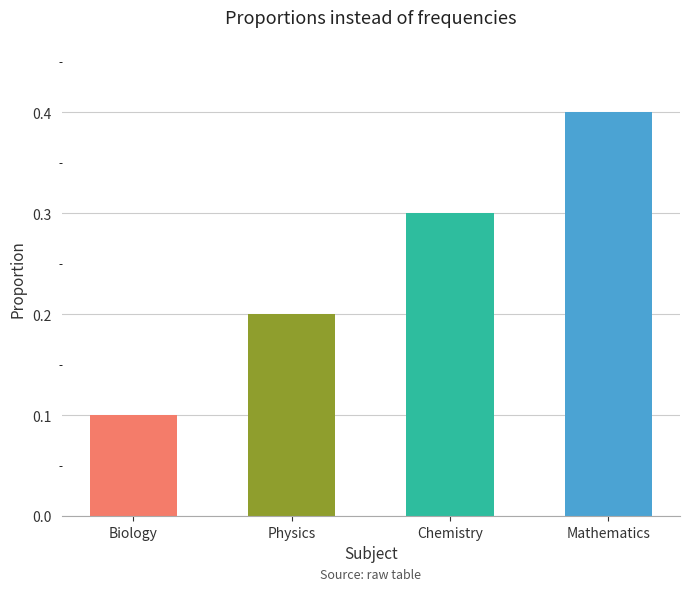

Rank the categories by value from highest to lowest.

Mathematics, Chemistry, Physics, Biology